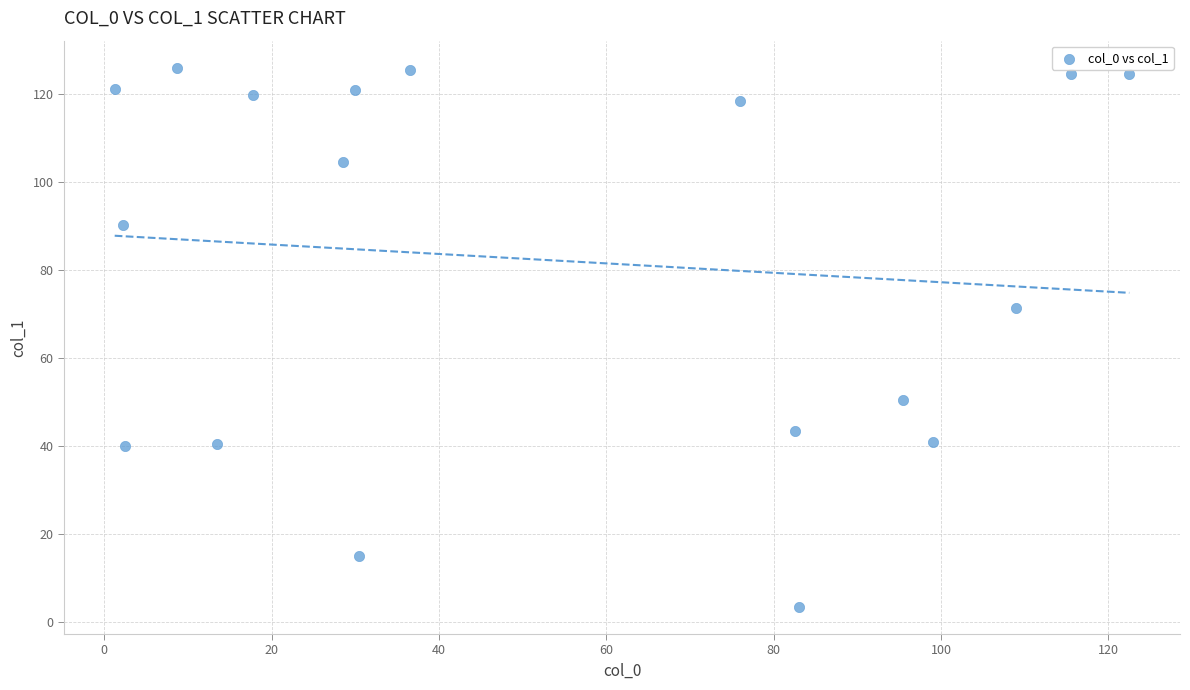

What Y value in the scatter plot is closest to 64?

71.5